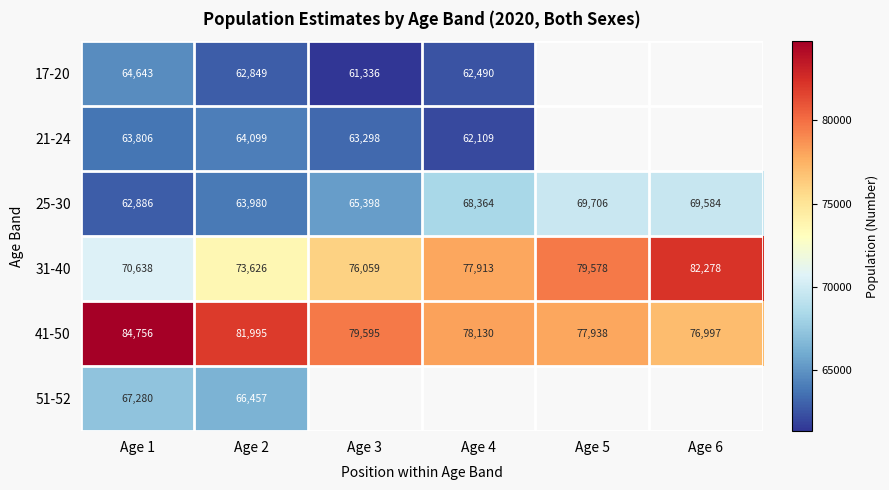

What is the greatest value displayed?

84756.0